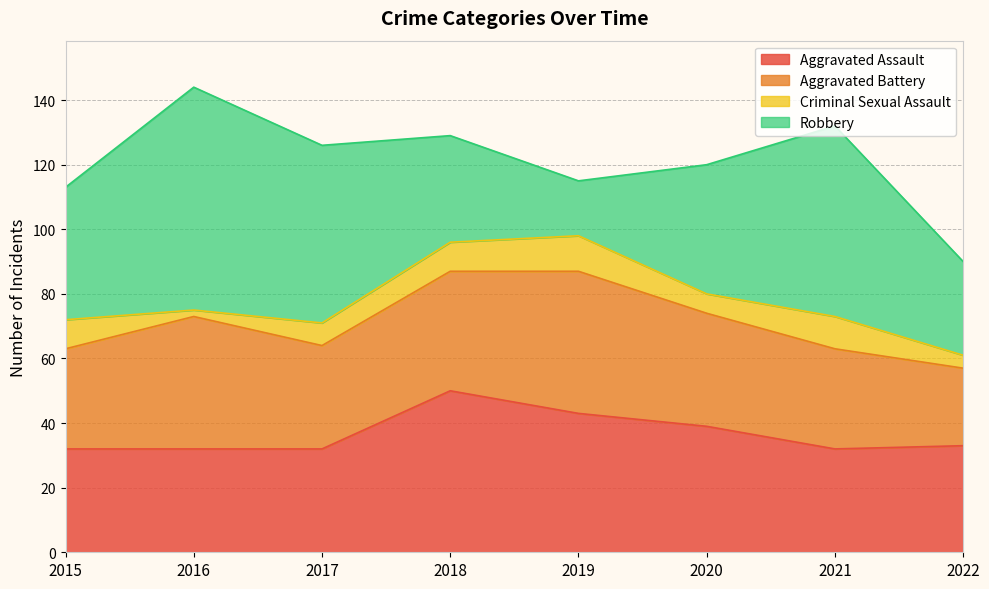

The value of Aggravated Battery at 2022 is 14. True or false?

False